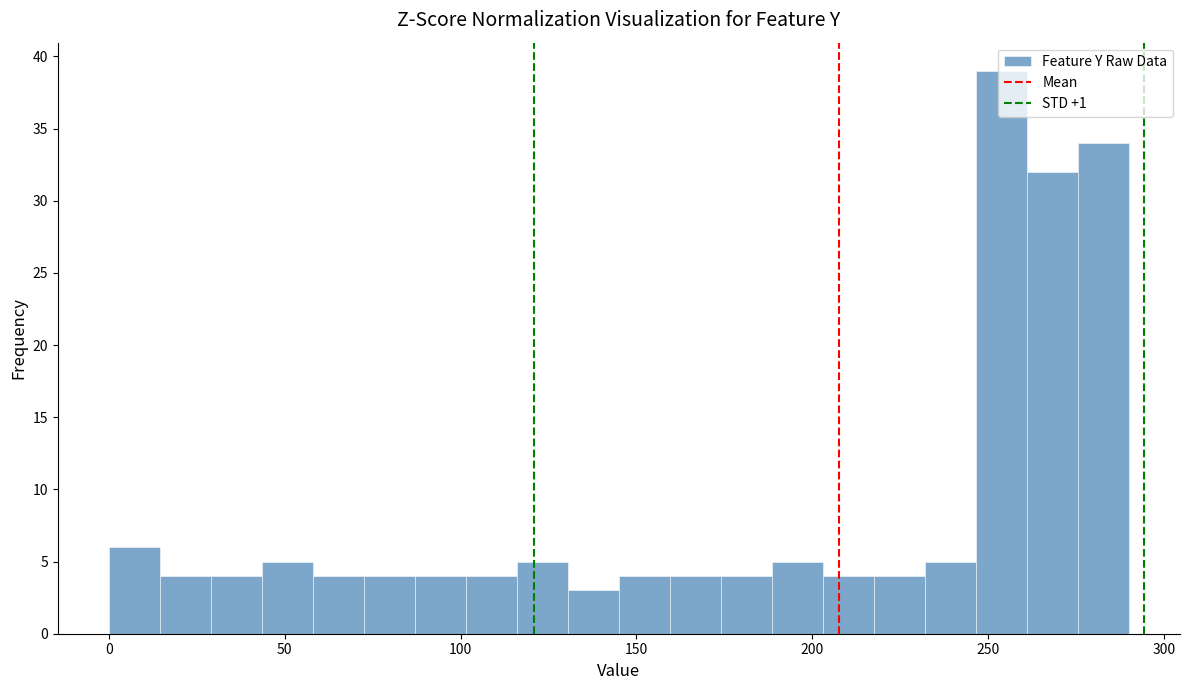

Read against the x-axis, roughly where is the centre of the tallest bar?

255